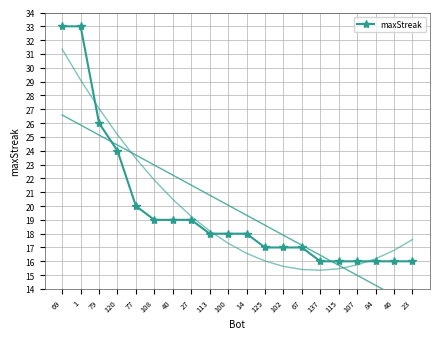

What is the sum of all values?

394